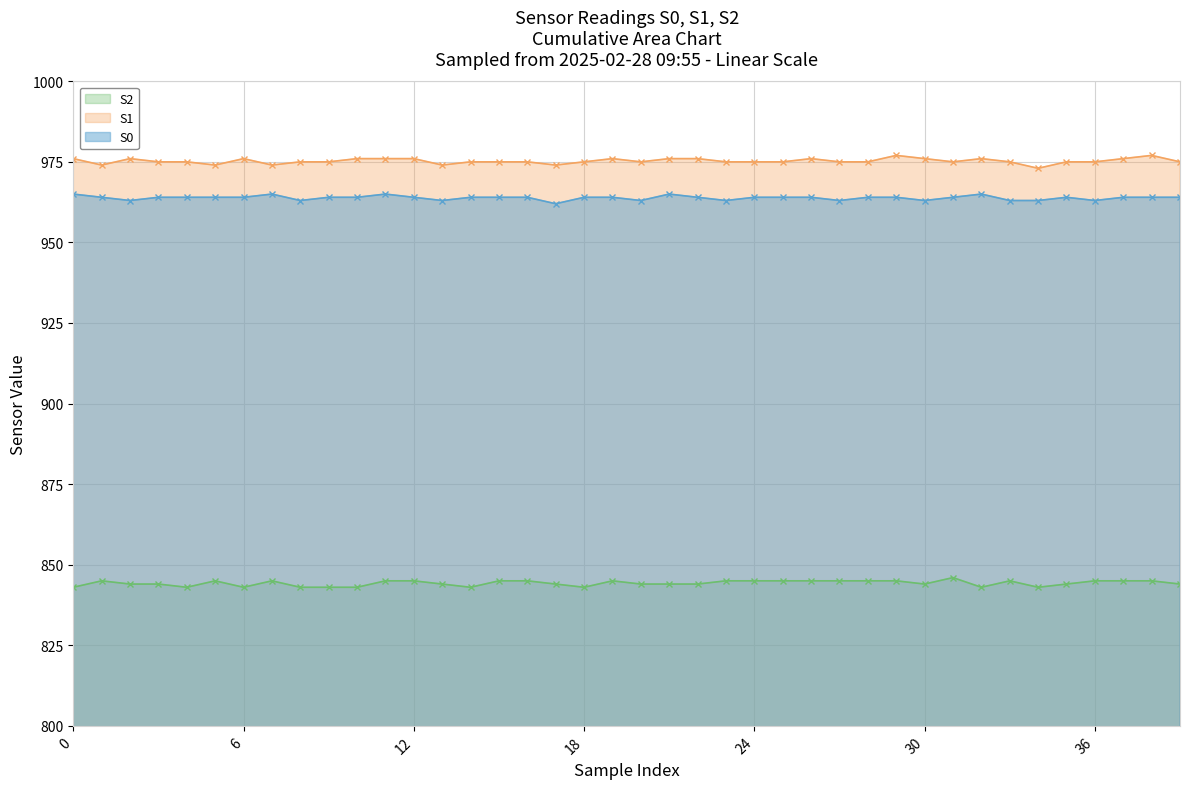

Which series has the largest total across all categories?

S1